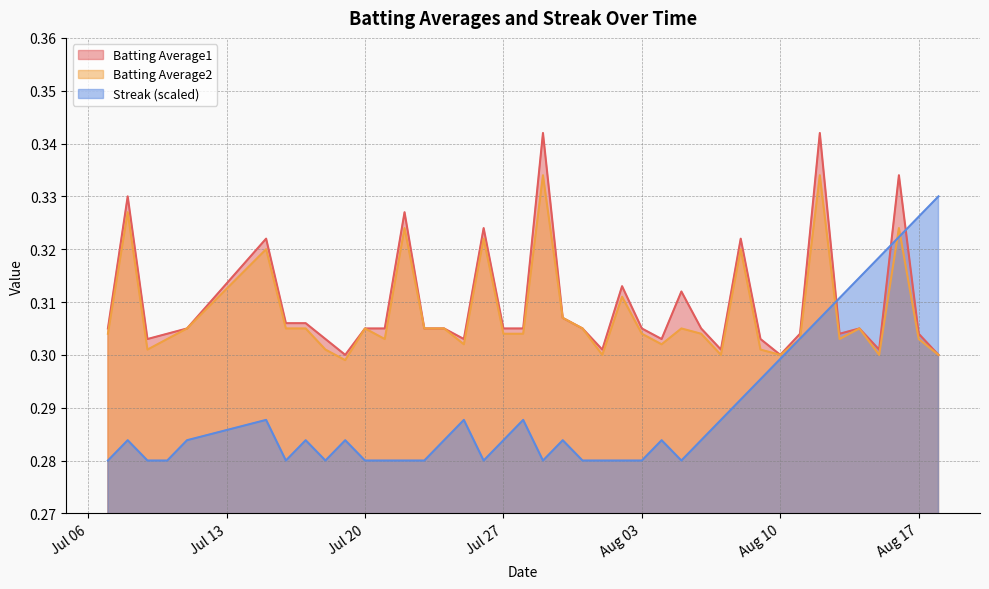

What value does the Batting Average1 series have at 2010-08-09?

0.3